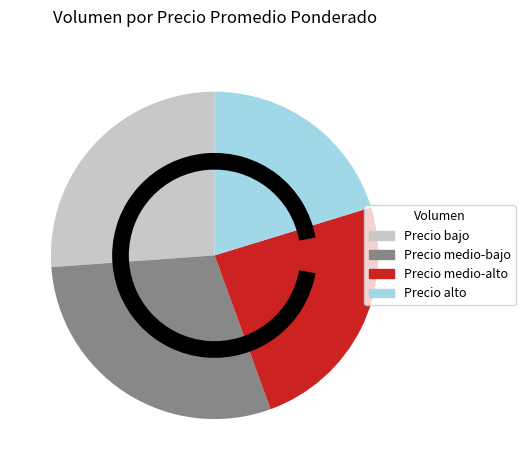

Is there any slice that represents more than half of the pie?

No